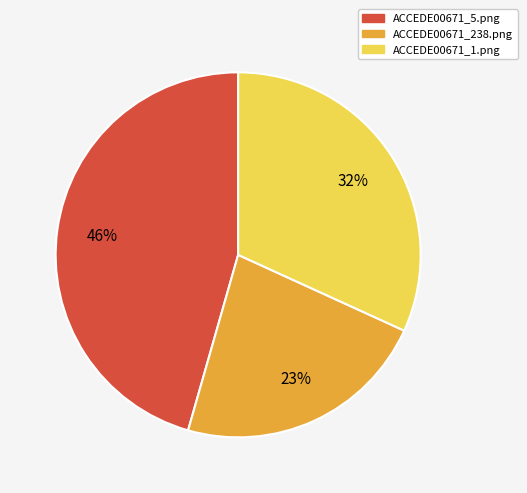

Does ACCEDE00671_238.png account for over 50% of the chart?

No